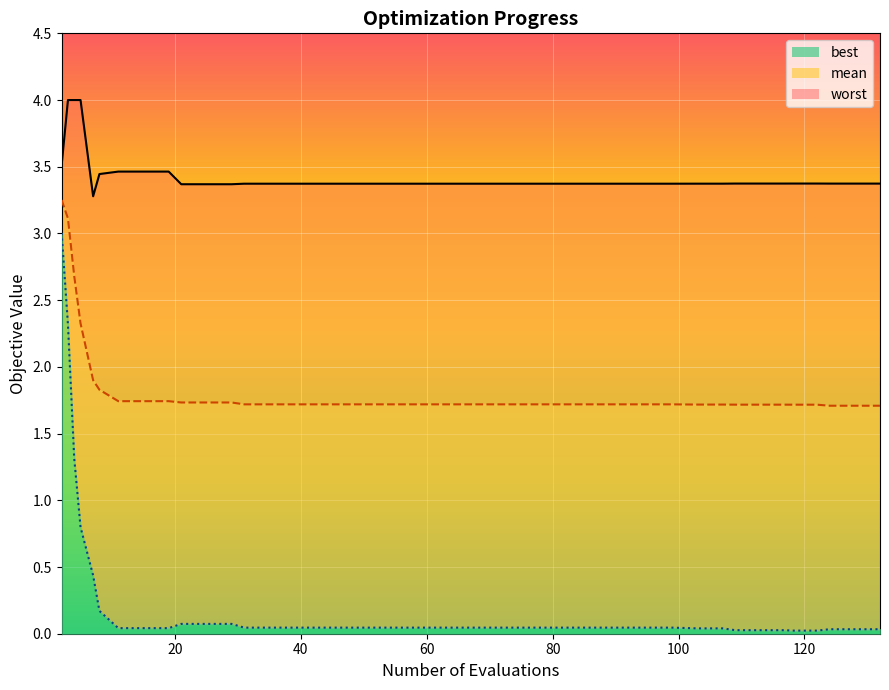

True or false: mean and best cross at least once.

False